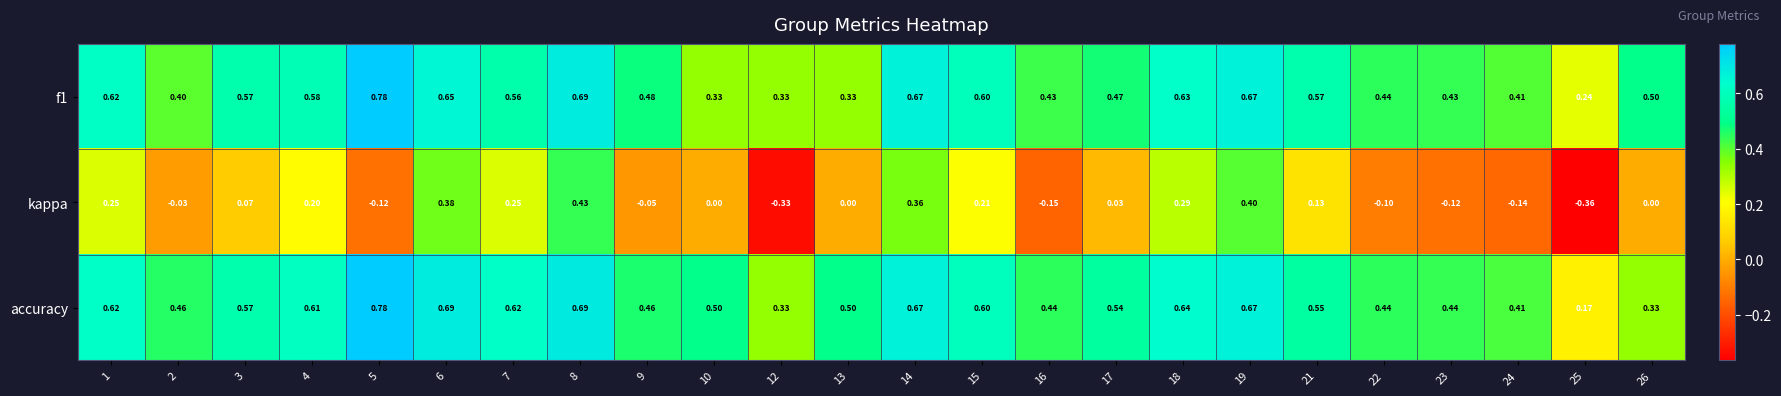

What is the spread (max minus min) of values at 7?

0.4